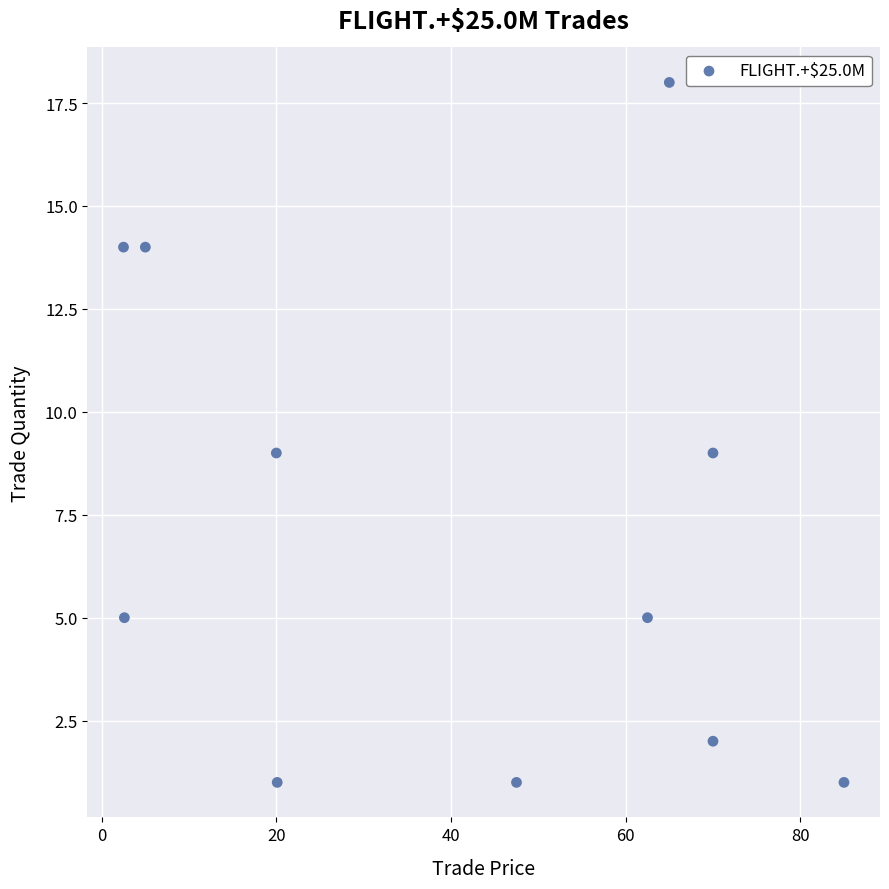

What is the average Y value?

7